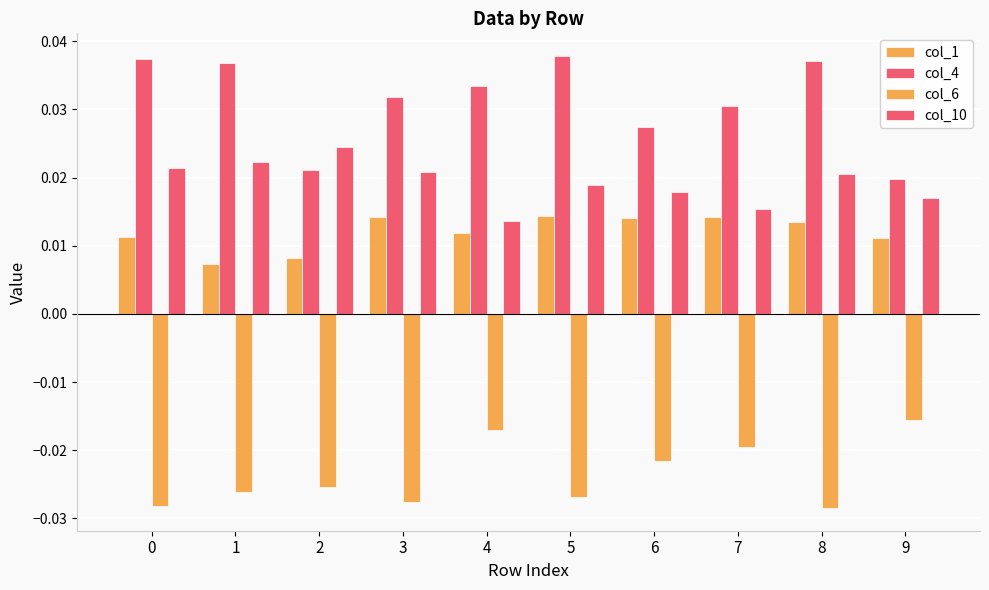

How many bars are there in each group?

4